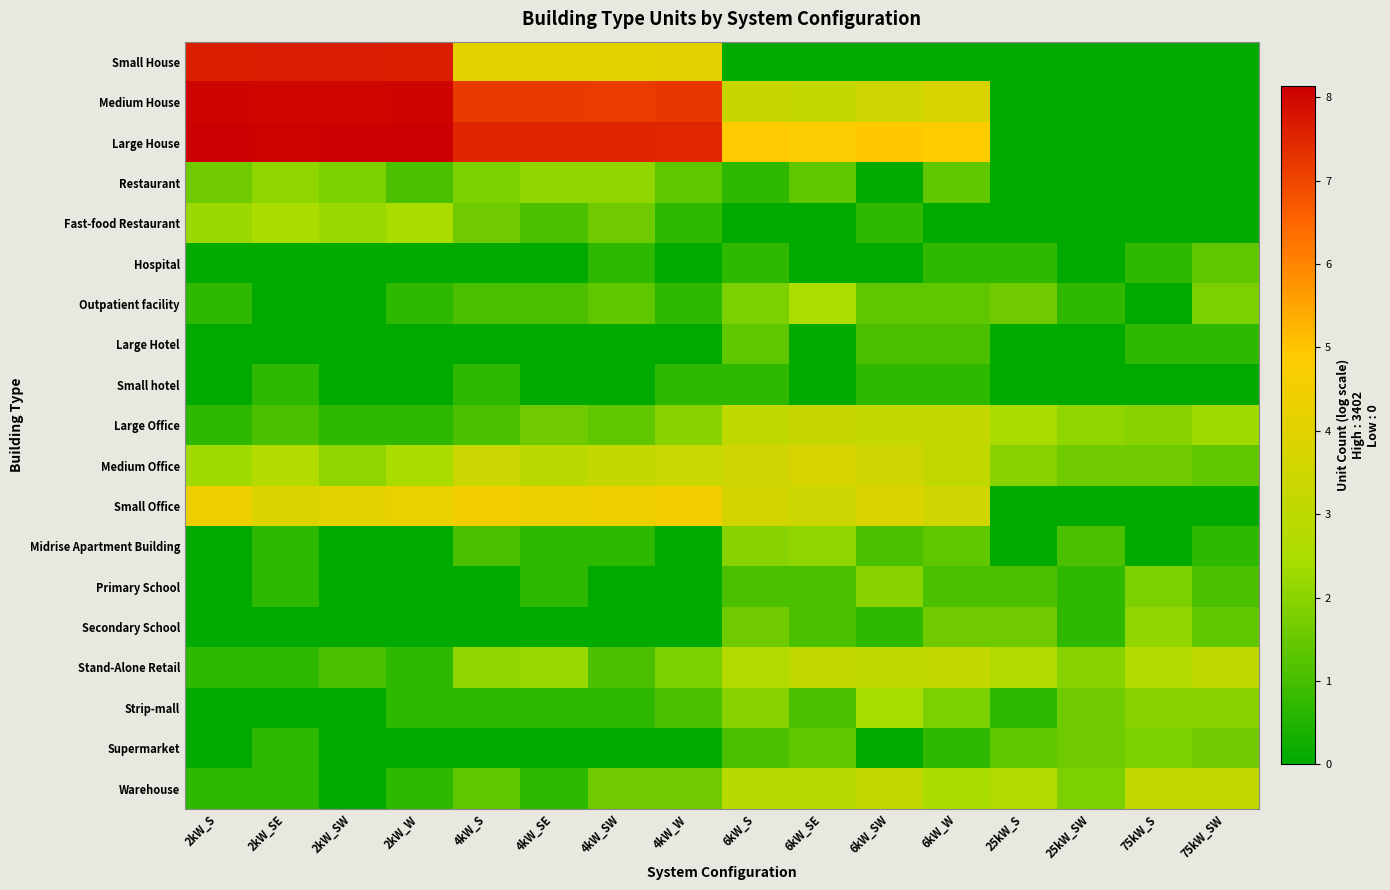

At which category is the sum across all series the highest?

2kW_SE